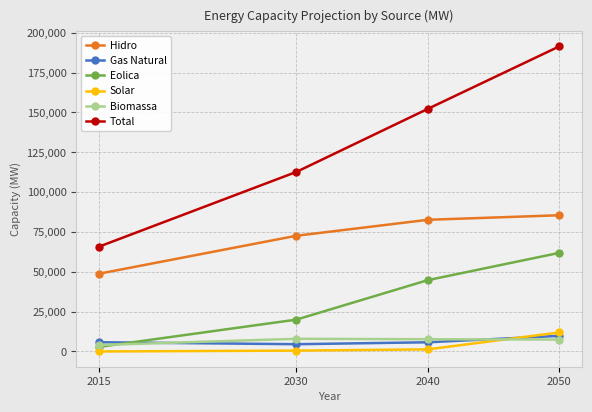

The value of Eolica at 2040 is 44776. True or false?

True